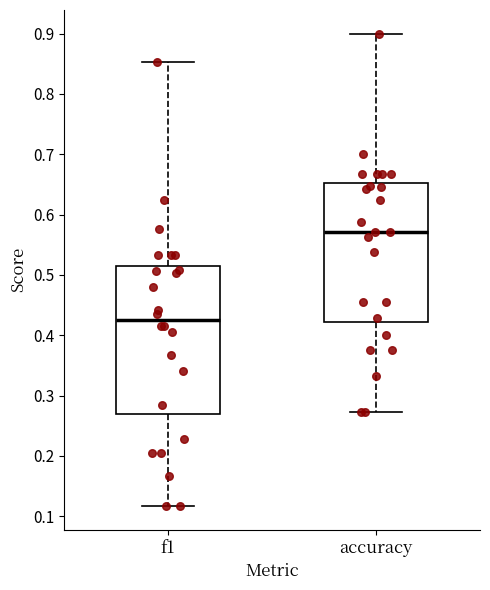

Which box's median line is the highest?

accuracy